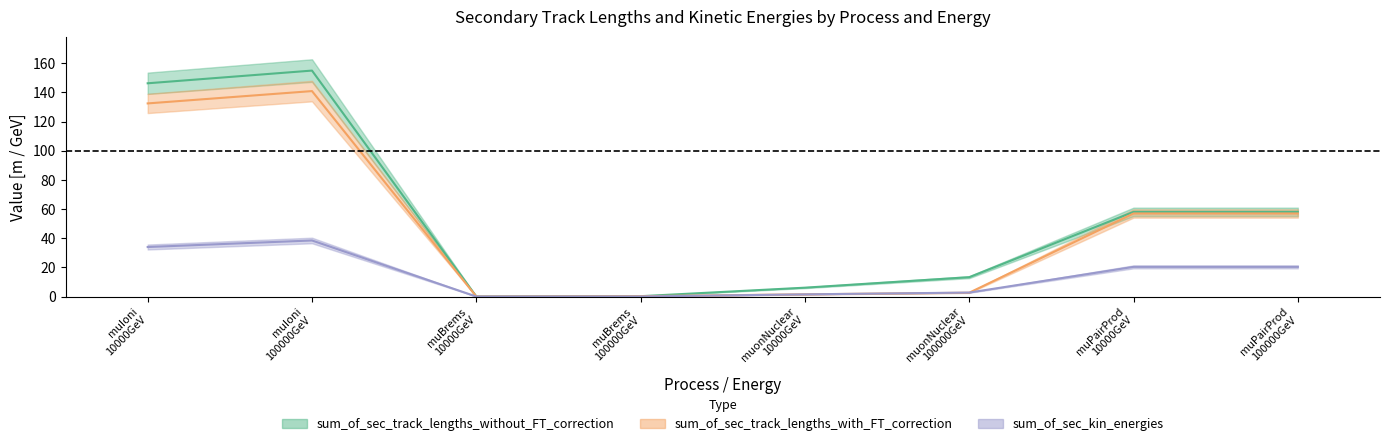

True or false: sum_of_sec_kin_energies has a value of 0.0 at muBrems 10000GeV.

False